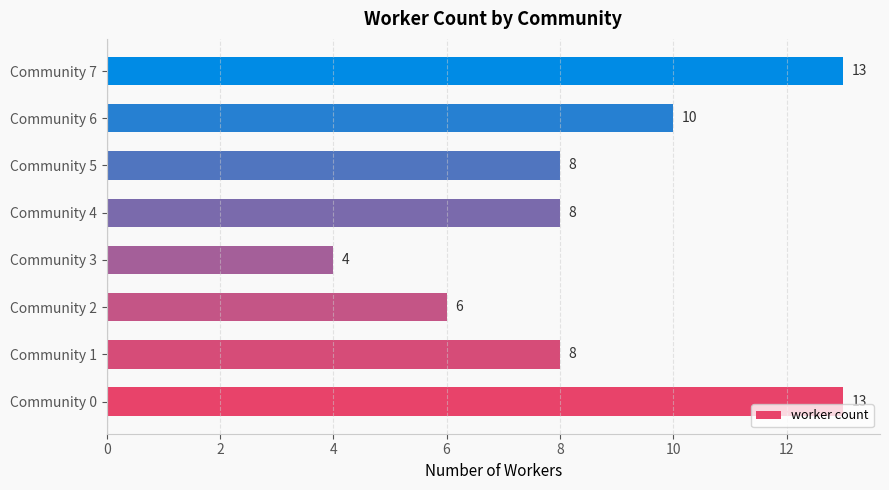

How many bars are there in total?

8